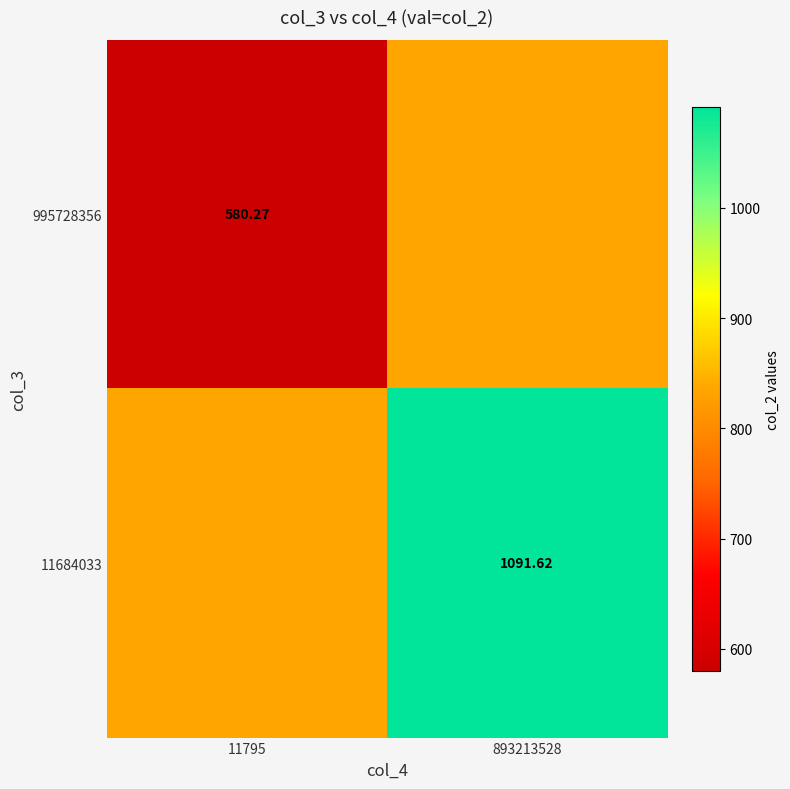

Is the value of 995728356 at 11795 greater than the value of 11684033 at 893213528?

No